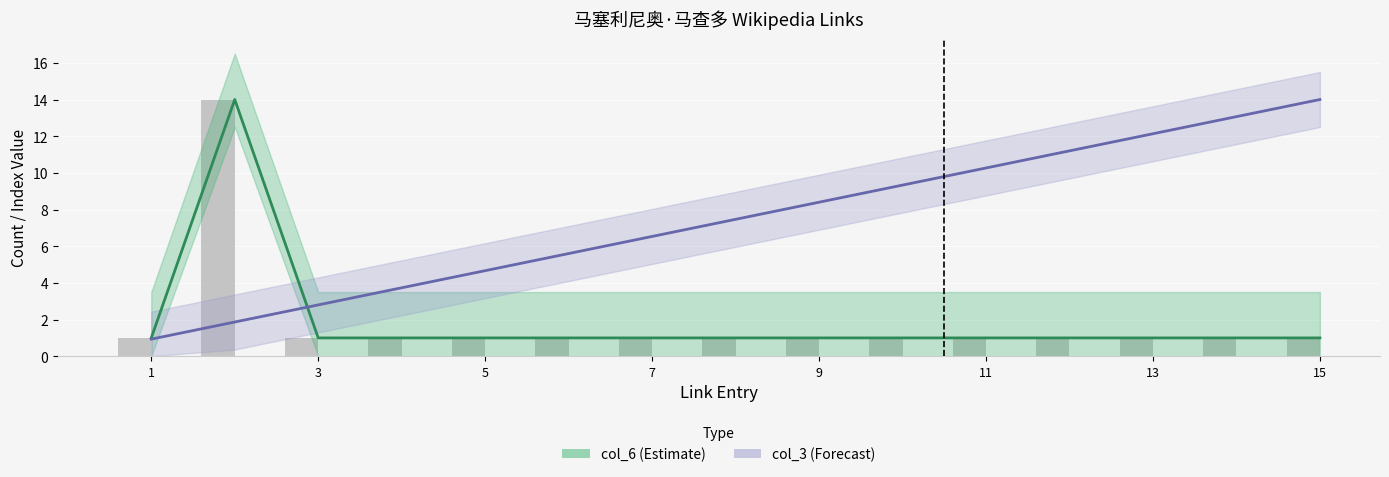

Which series has the widest spread of values?

col_3 (Forecast)